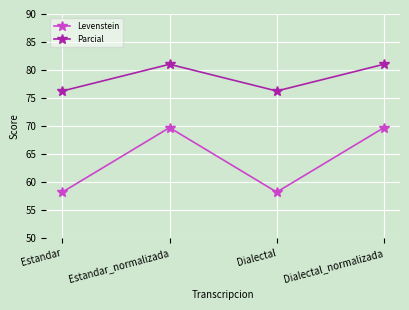

What is the label of the 4th point from the left?

Dialectal_normalizada